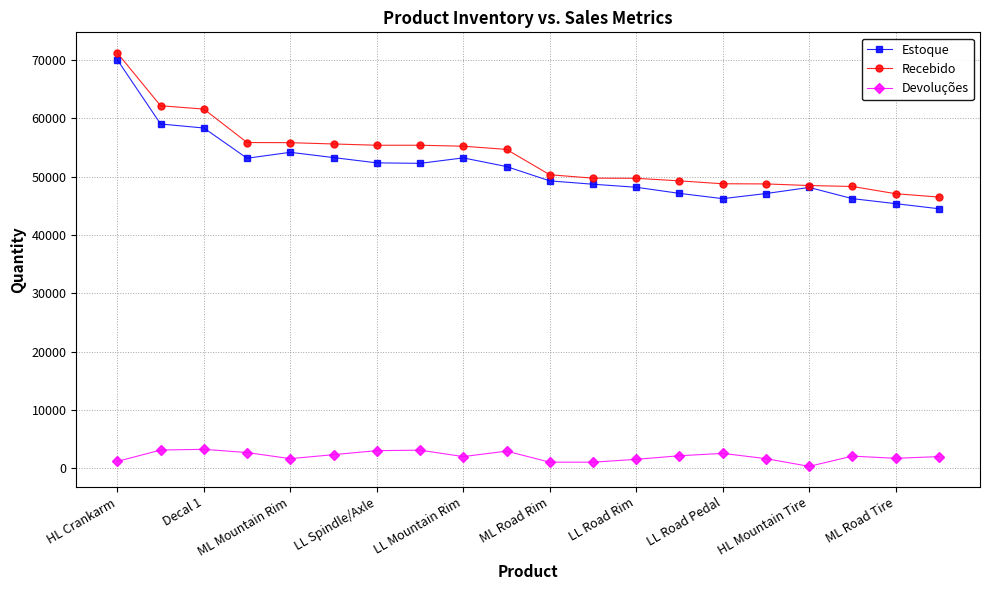

What is the sum of all Devoluções values?

41380